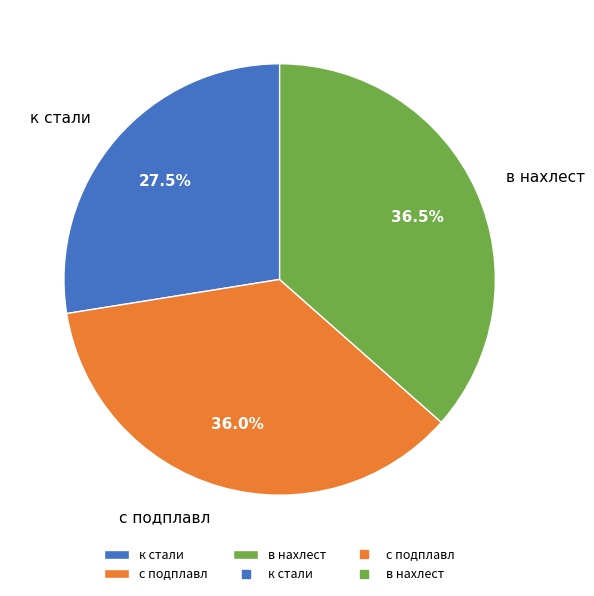

To the nearest percent, what is the average slice percentage?

33%